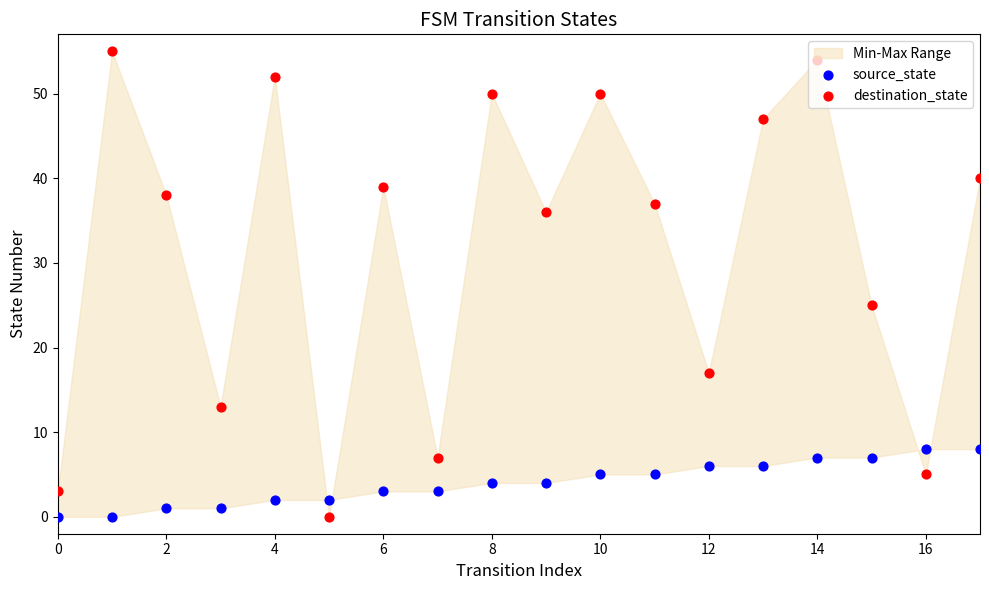

What are all the series names shown in the legend?

source_state, destination_state